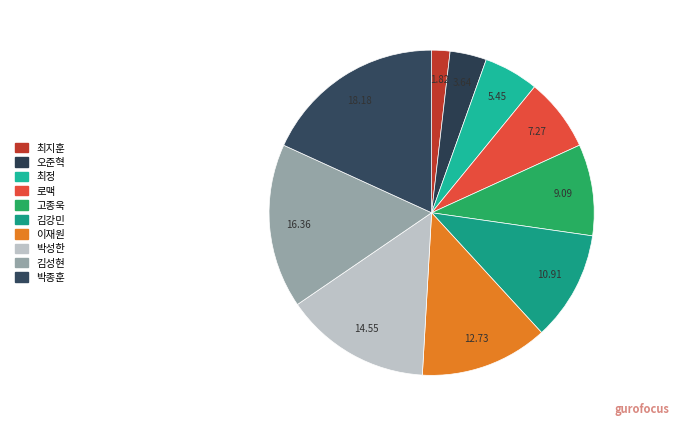

How many segments does this pie chart have?

10